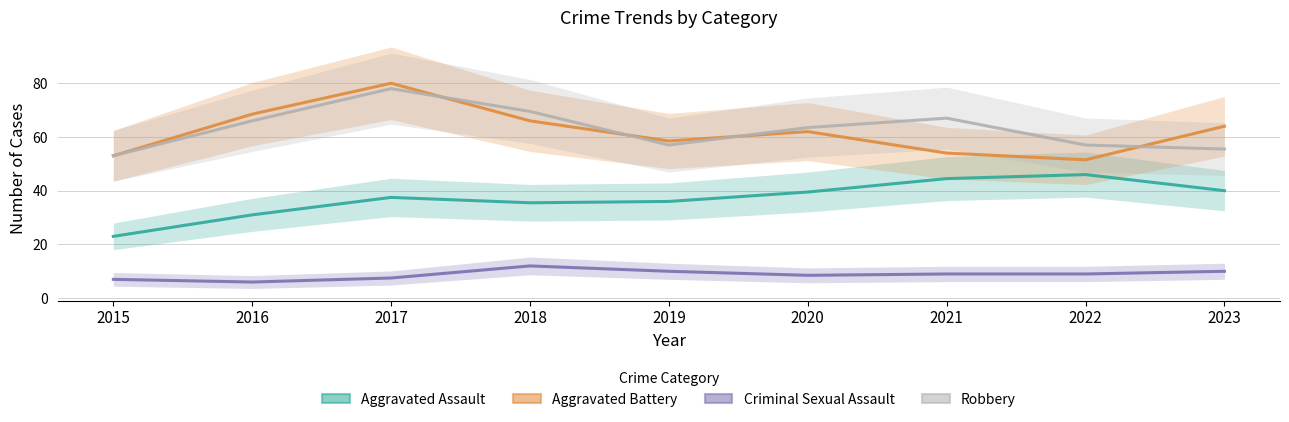

At which label does Aggravated Battery reach its peak?

2017